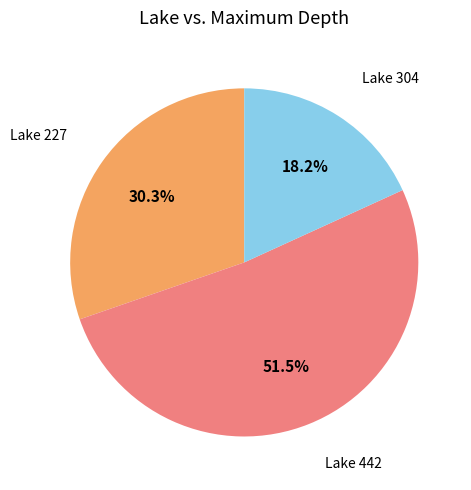

Between Lake 304 and Lake 442, which is larger?

Lake 442